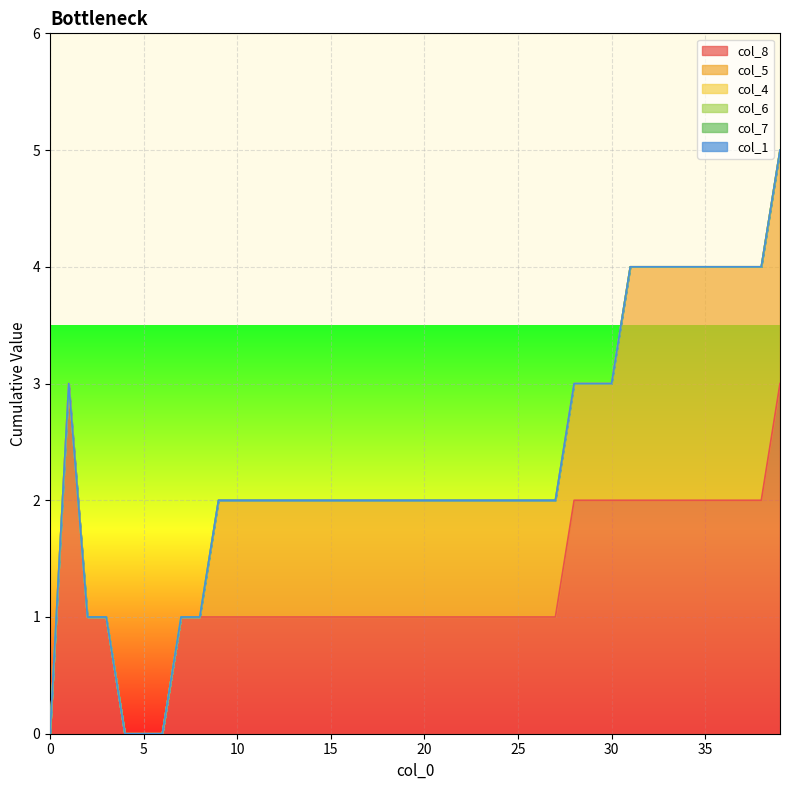

True or false: col_5 and col_1 cross at least once.

False